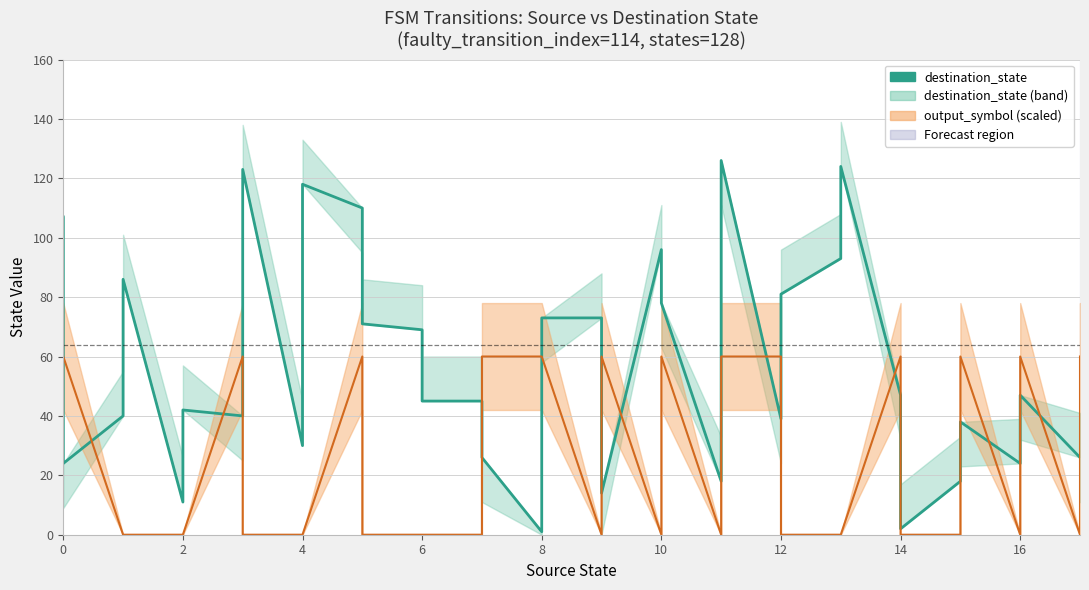

True or false: destination_state and output_symbol ×60 cross at least once.

True